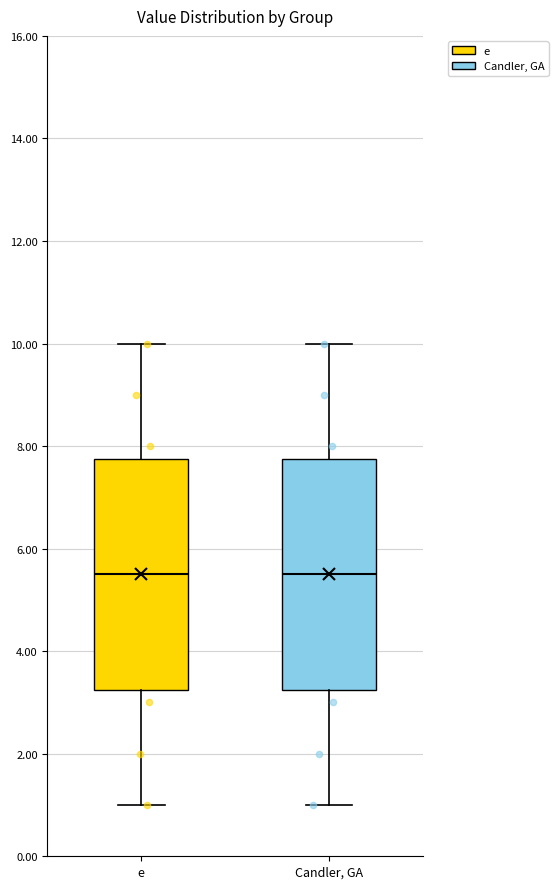

Reading left to right, read every box against the y-axis: the position of its median line, the range the box covers, and the ends of its whiskers. The values are not printed on the chart, so give them approximately, as read against the axis.

e: median 5.6, box 3.2 to 7.8, whiskers 1.0 to 10.0
Candler, GA: median 5.6, box 3.2 to 7.8, whiskers 1.0 to 10.0